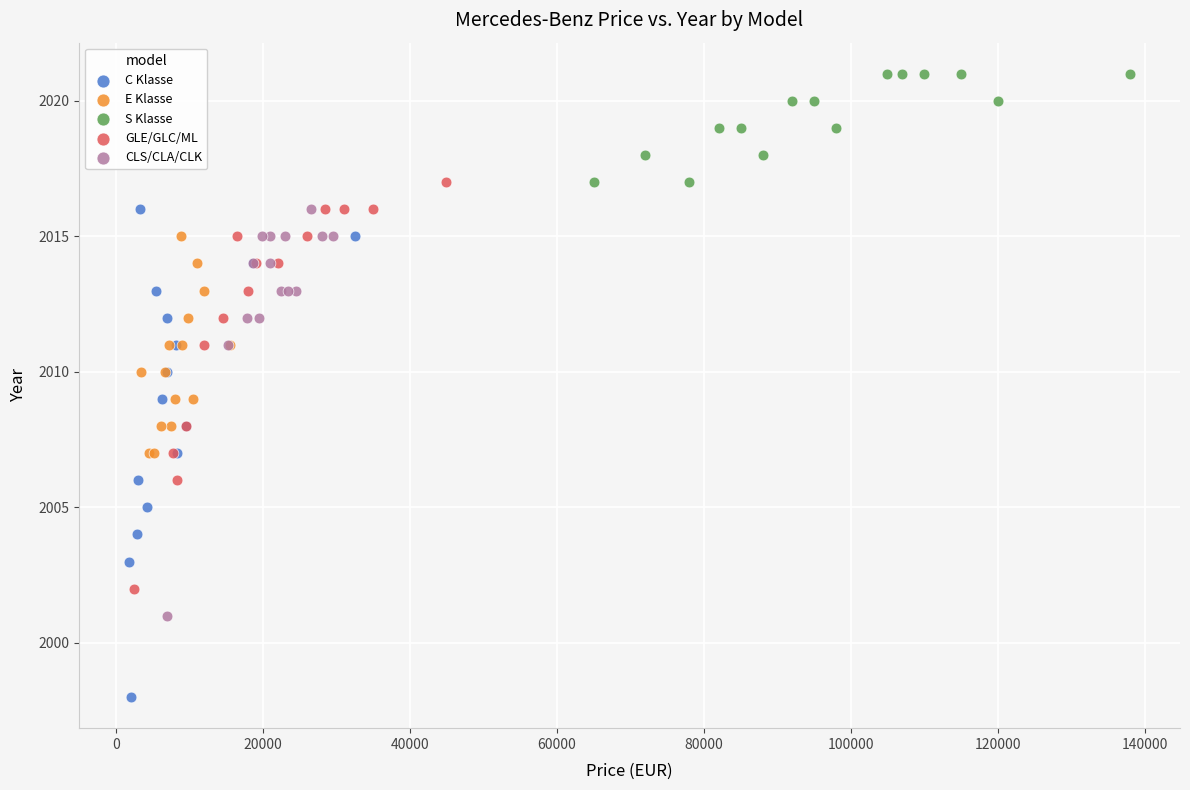

Which series reaches the minimum Y coordinate?

C Klasse